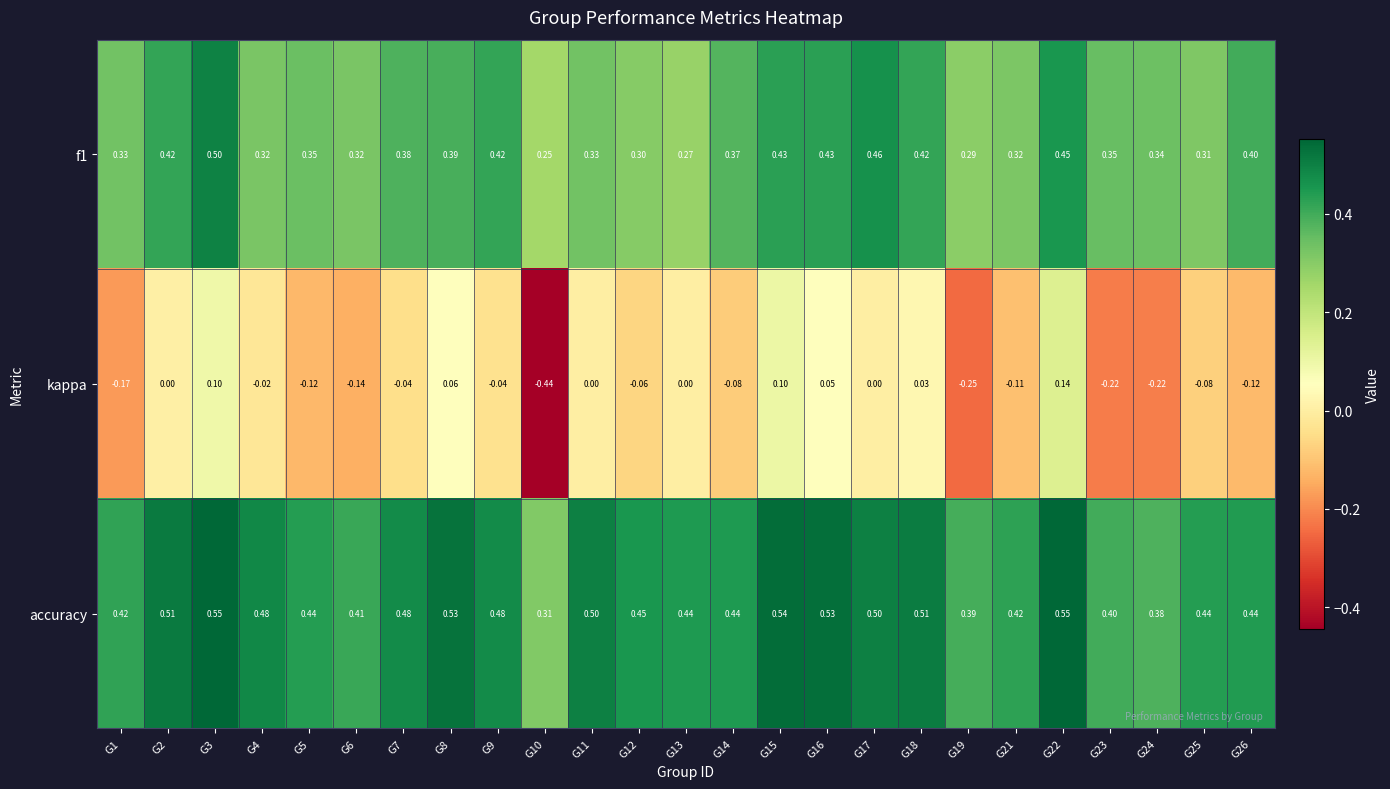

Which series has the largest total across all categories?

accuracy